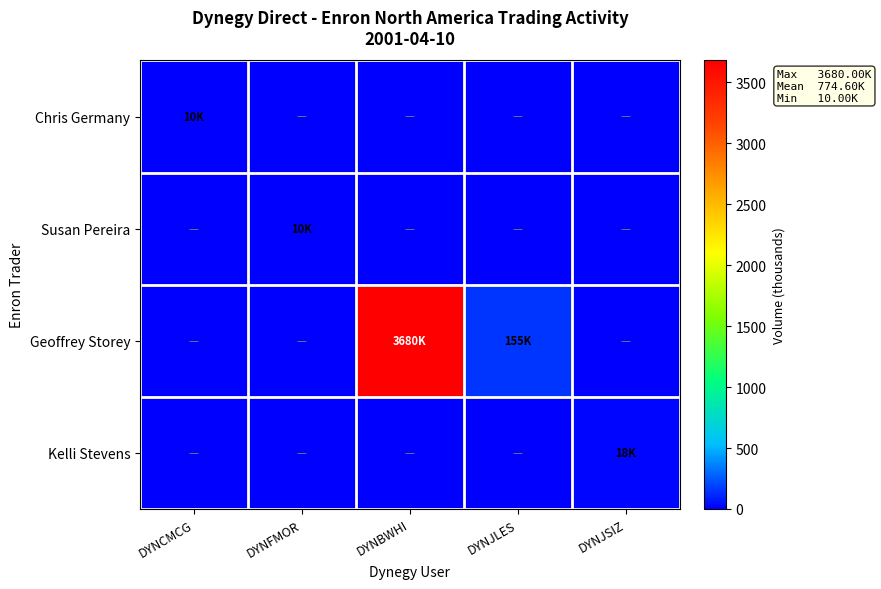

Which series has the largest total across all categories?

Geoffrey Storey